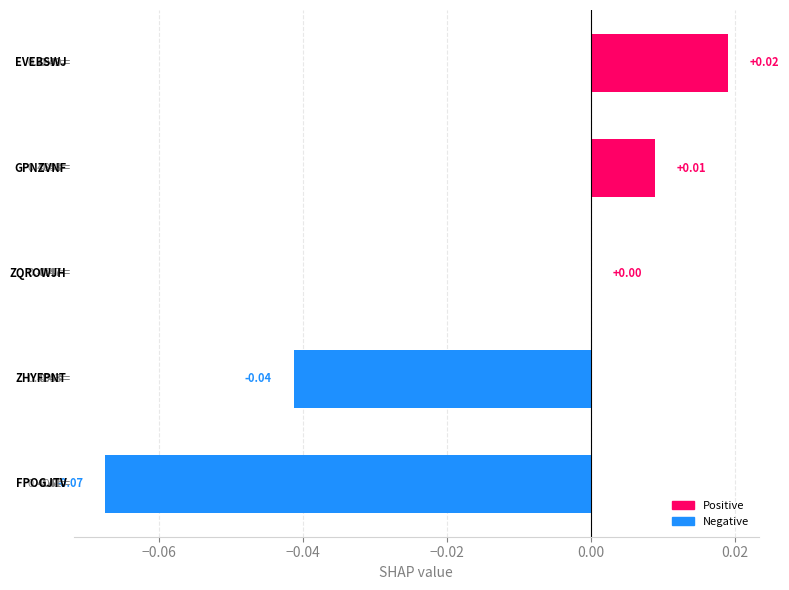

How many distinct data groups are displayed?

1